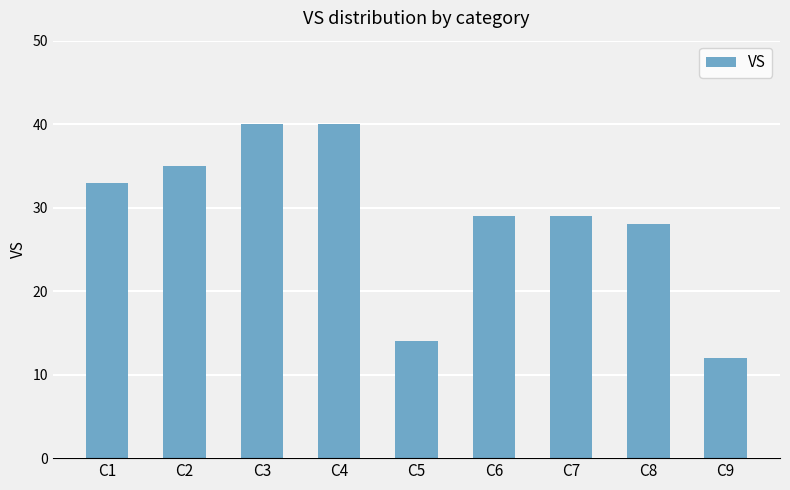

What is the ratio of the value at C2 to the value at C1?

1.1